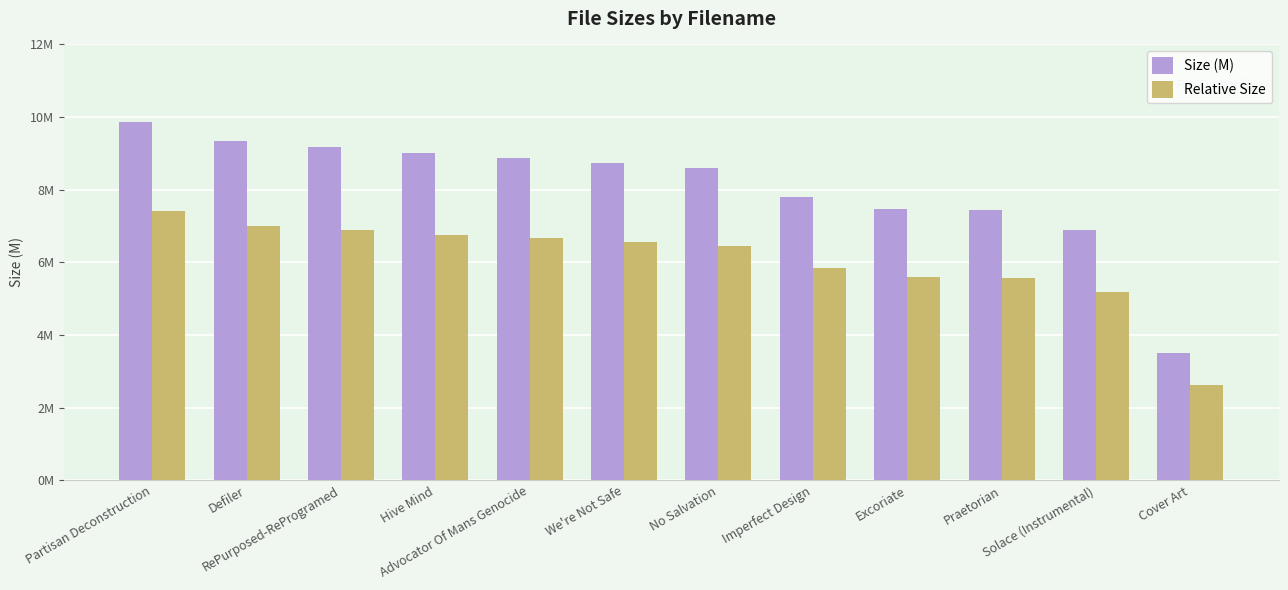

Is it true that Size (M) equals 12.3 at Hive Mind?

False